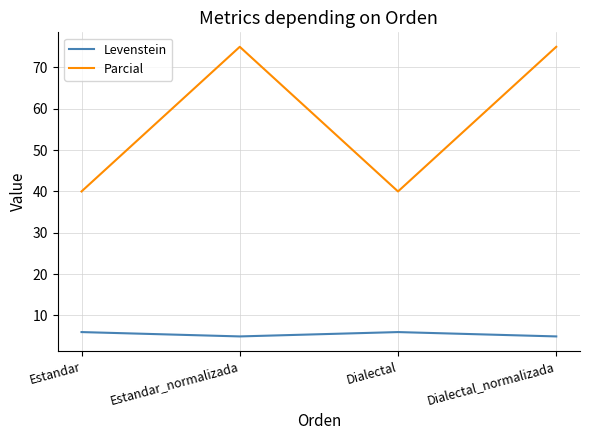

True or false: Parcial has a value of 75.0 at Estandar_normalizada.

True